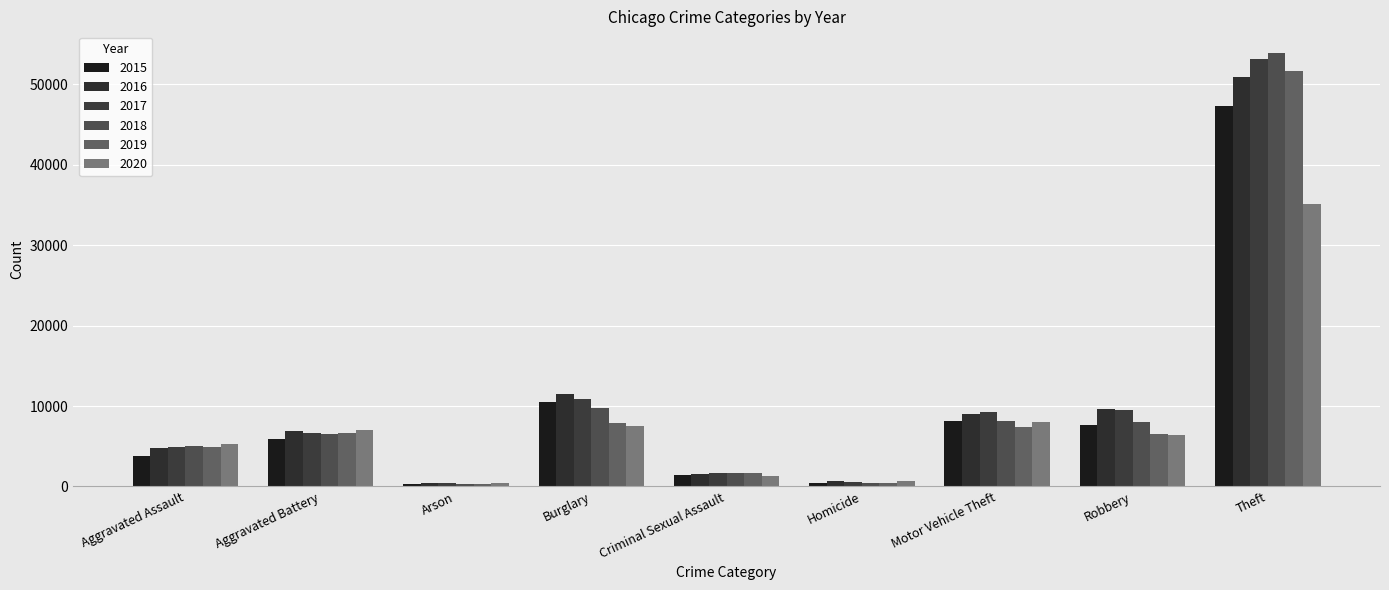

Which series has the widest spread of values?

2018